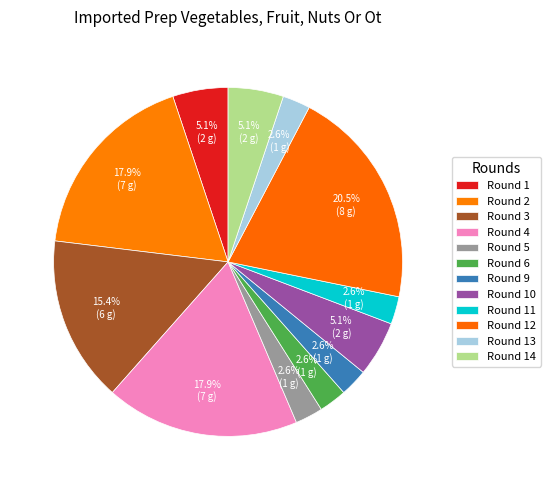

Count the number of slices in the pie.

12